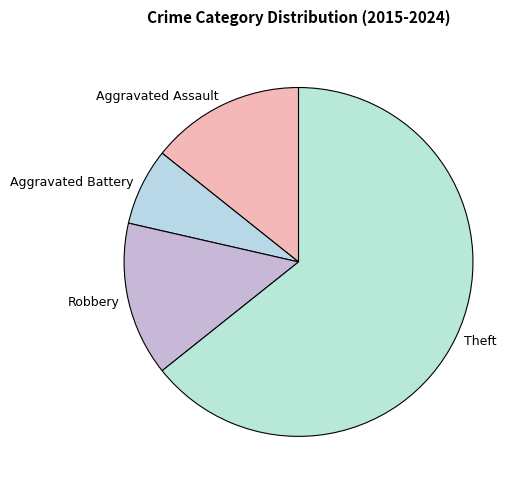

How many segments does this pie chart have?

4